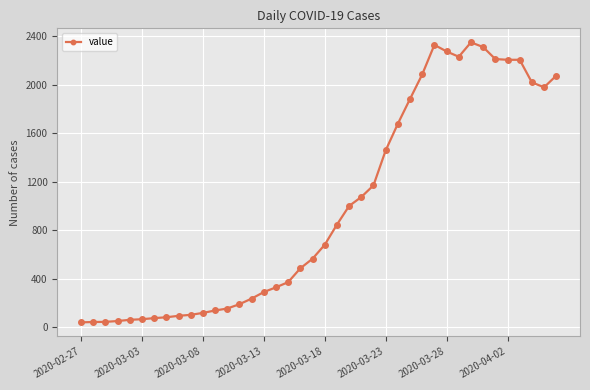

What is the greatest value displayed?

2351